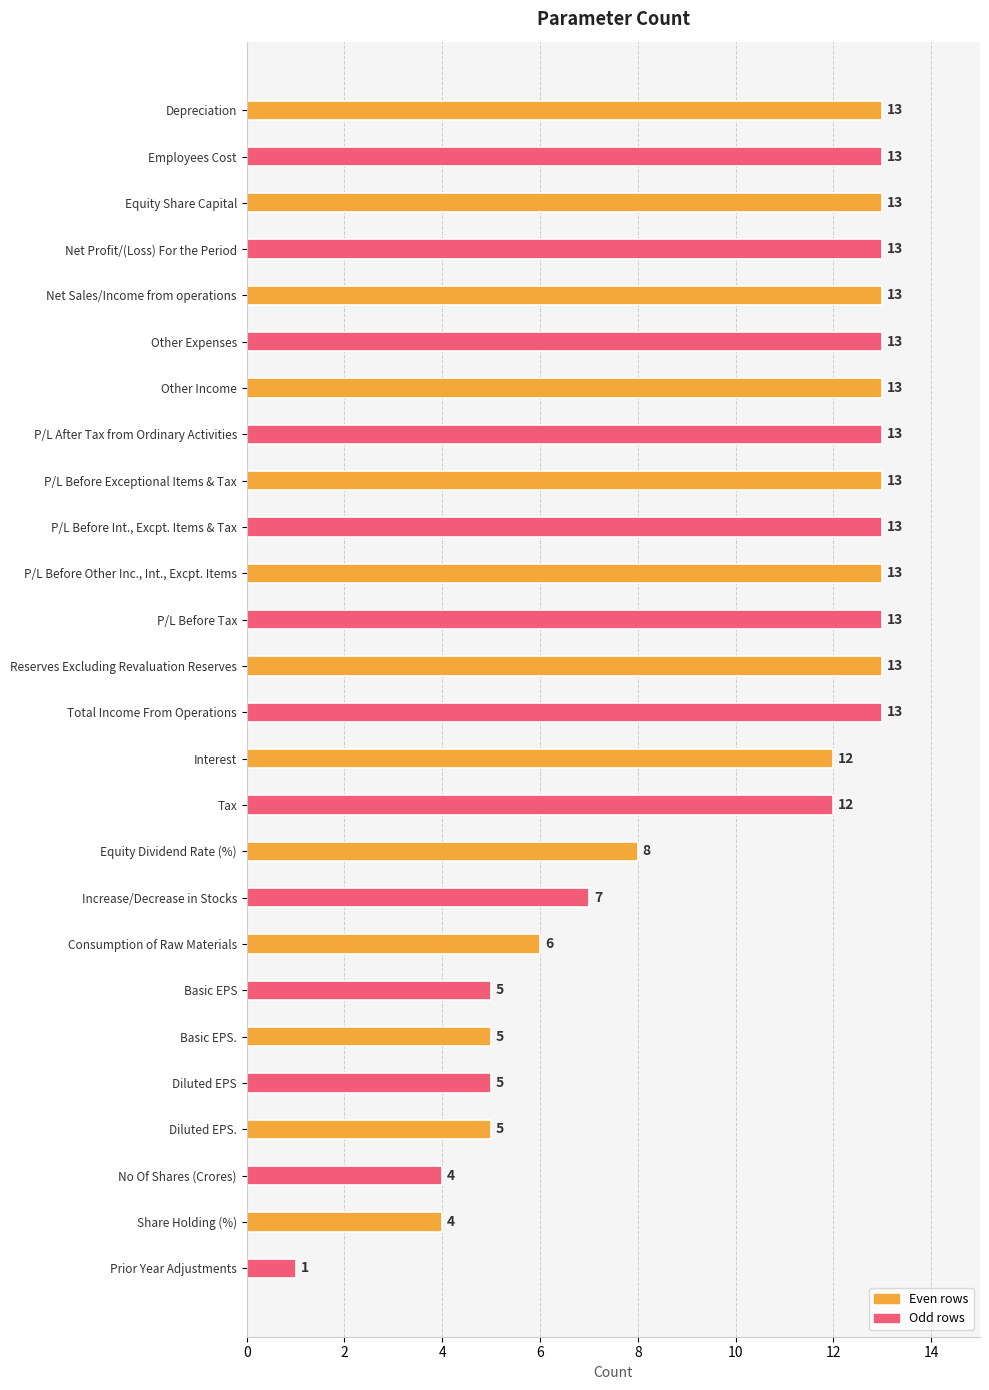

Between P/L Before Int., Excpt. Items & Tax and Share Holding (%), which is larger?

P/L Before Int., Excpt. Items & Tax